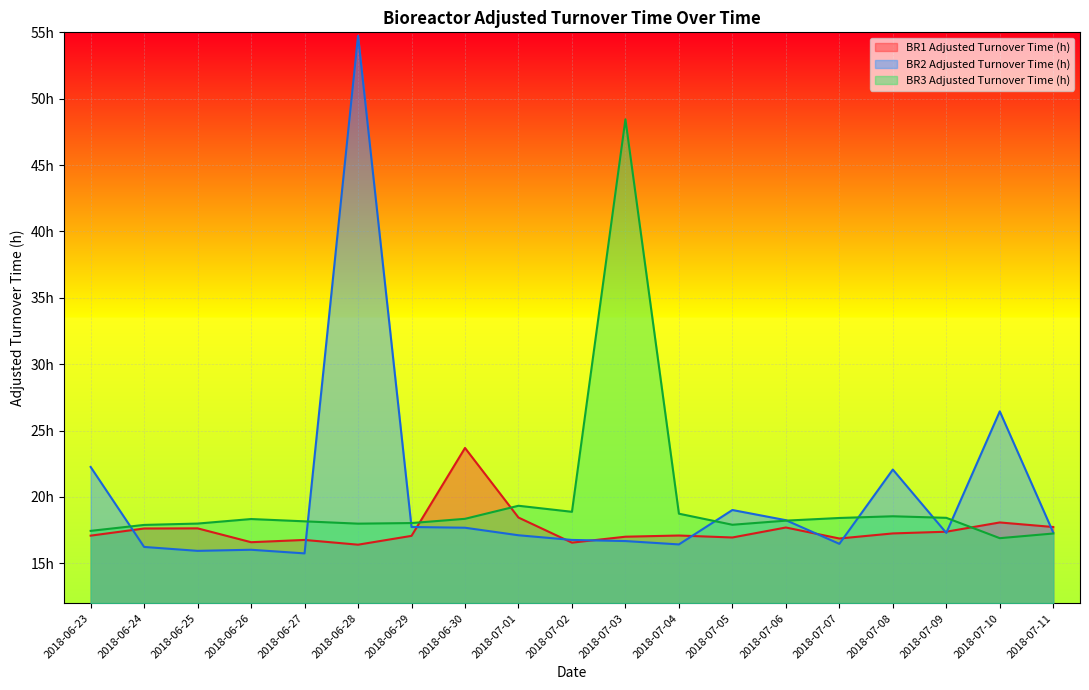

What is the difference between the maximum and minimum values in the BR3 Adjusted Turnover Time (h) series?

31.6